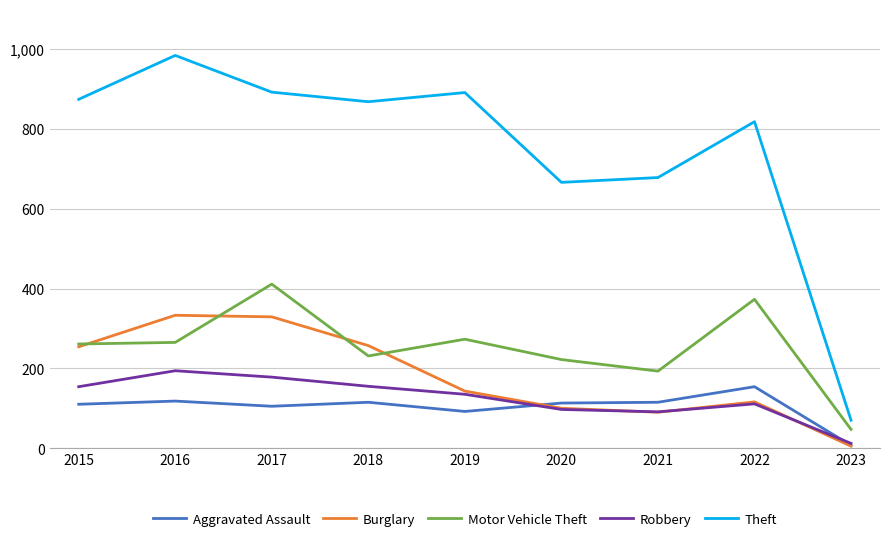

True or false: Motor Vehicle Theft and Theft cross at least once.

False